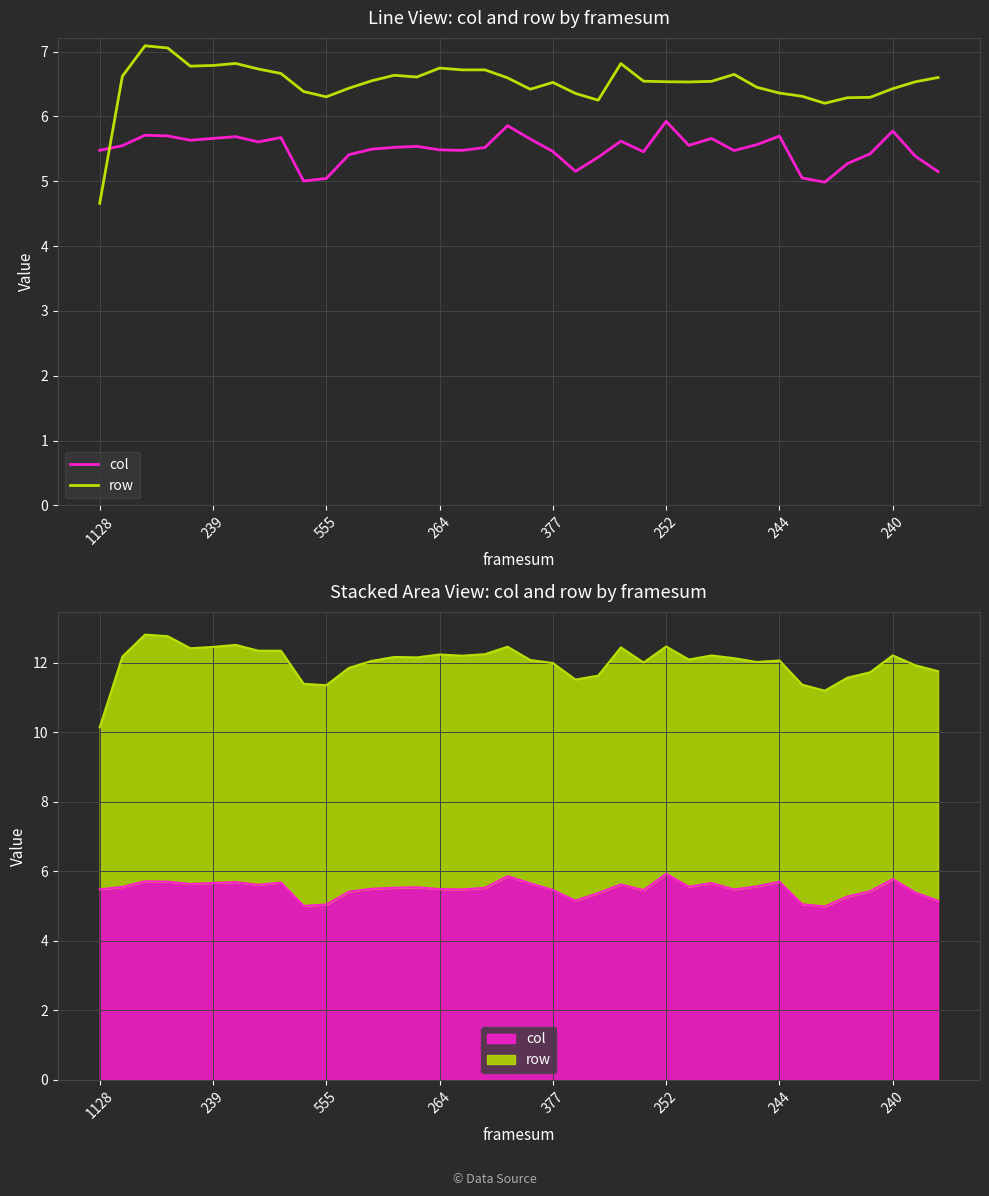

Is it true that row equals 8.5 at 29?

False